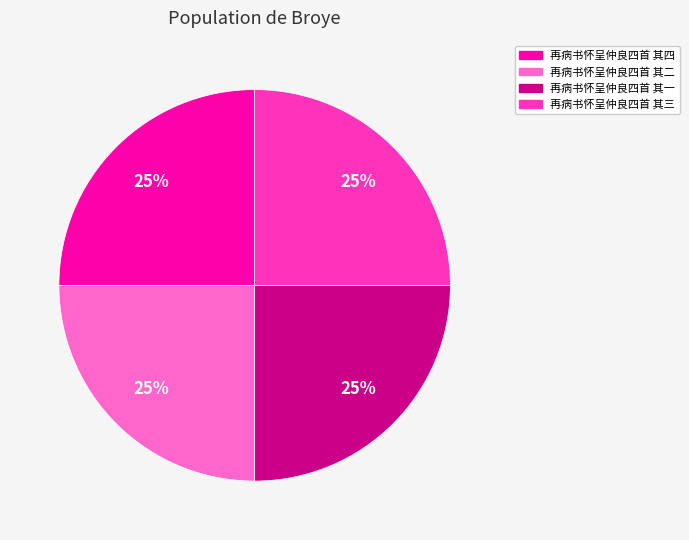

Does any single category account for the majority?

No